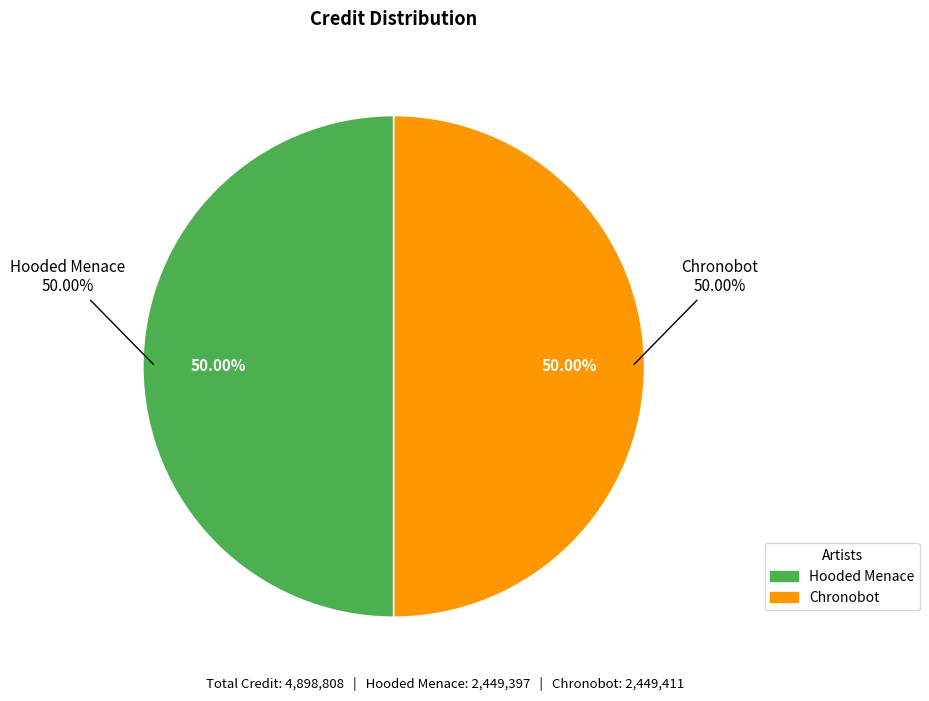

Is it true that Chronobot is 50% of the pie?

True